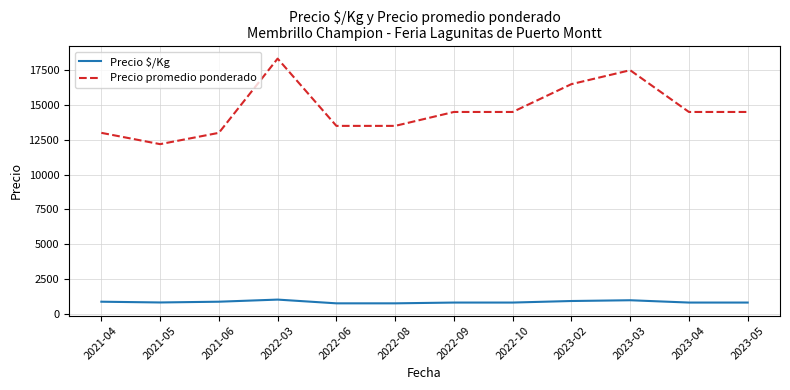

At which category is the sum across all series the highest?

2022-03